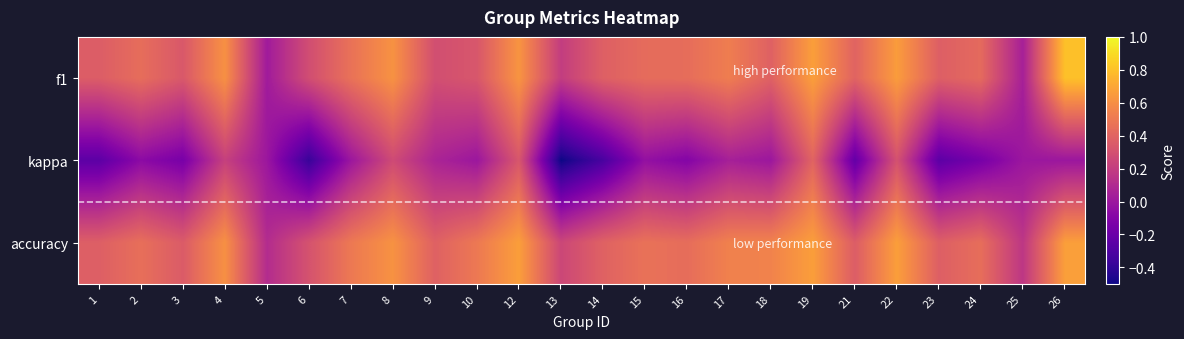

At how many categories does at least one series exceed 0?

24